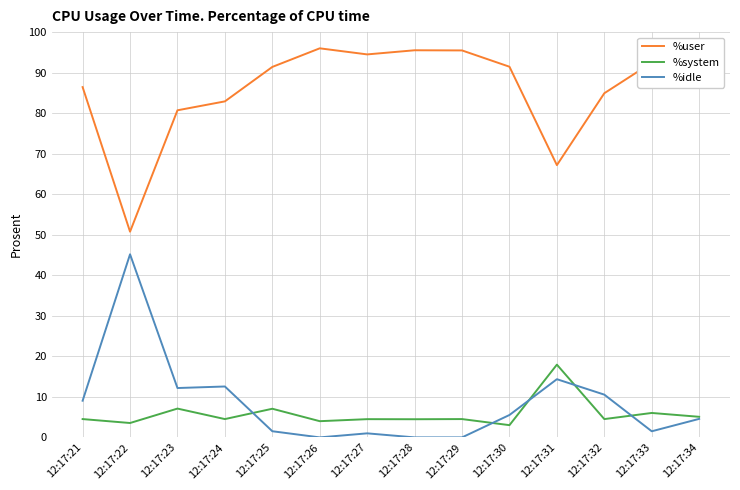

Where is %user nearest to the value 73?

12:17:31